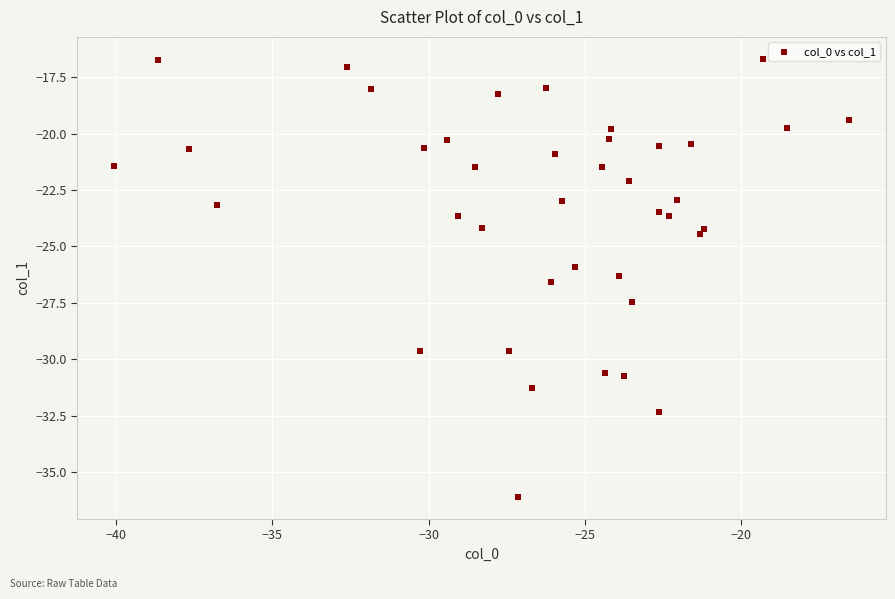

What is the range of Y values (max minus min)?

19.4